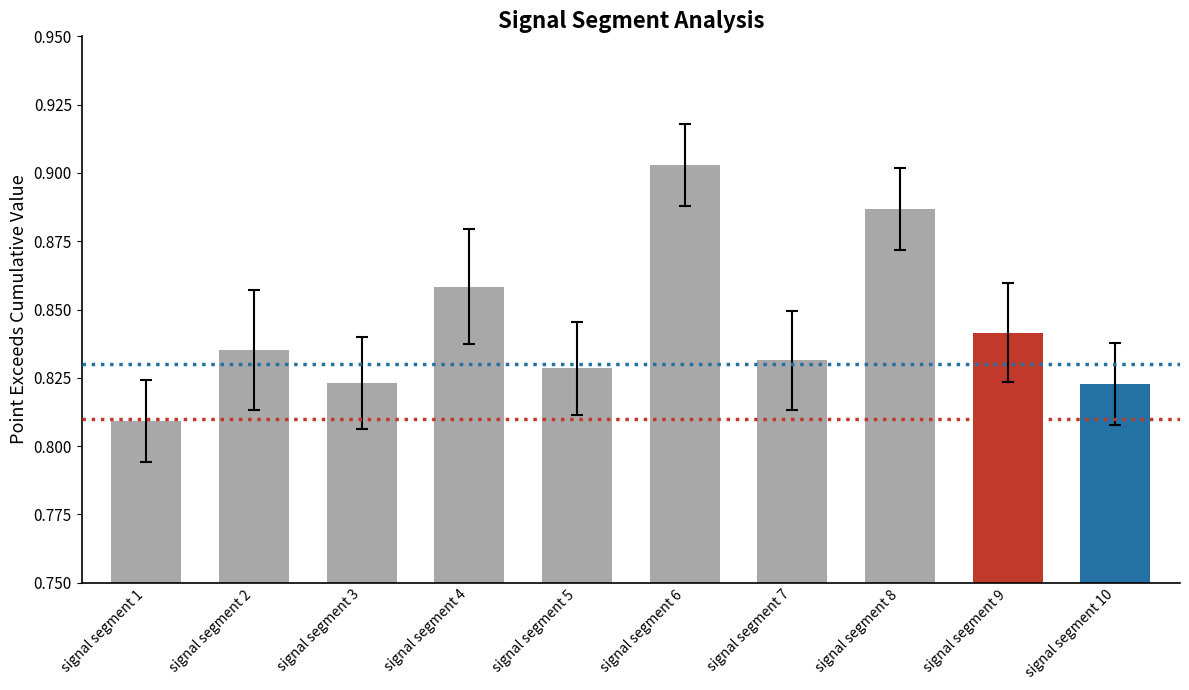

At which label is the value closest to 0?

signal segment 1